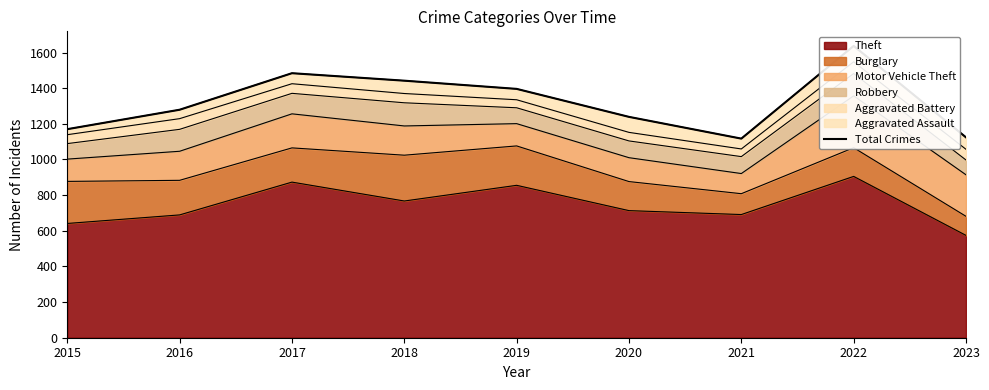

Reading right to left, list all the values displayed in this chart.

1124	1637	1117	1239	1396	1442	1484	1279	1170